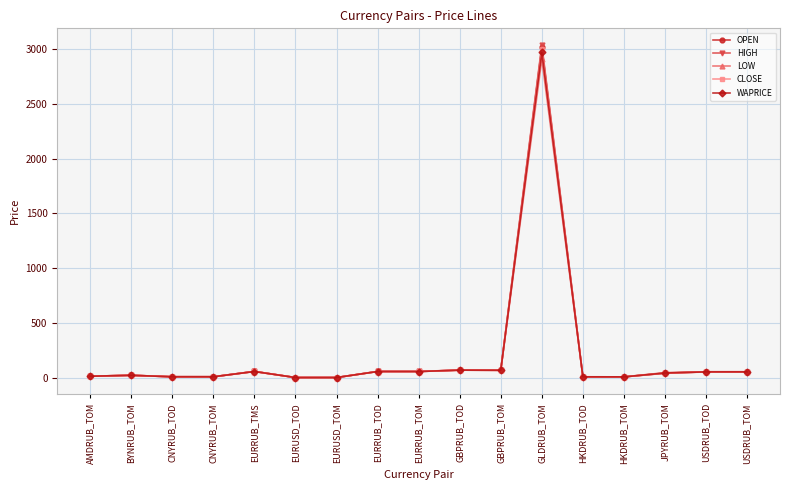

What is the label of the 11th point from the right?

EURUSD_TOM